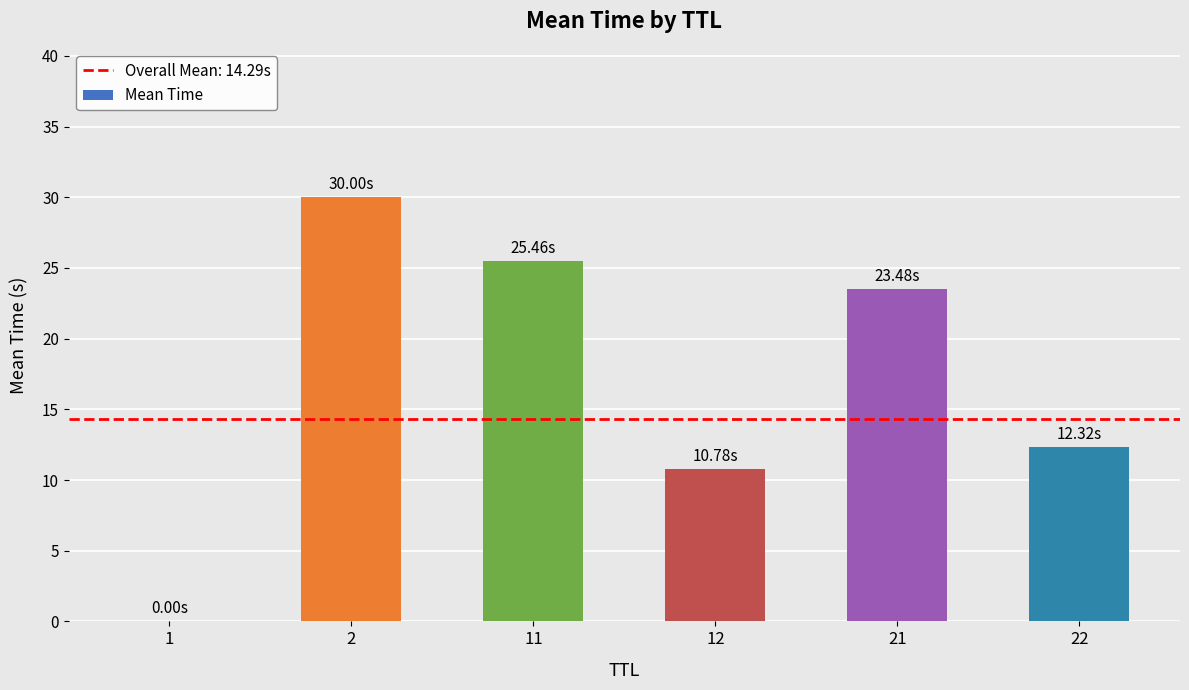

What is the sum of all values?

102.0